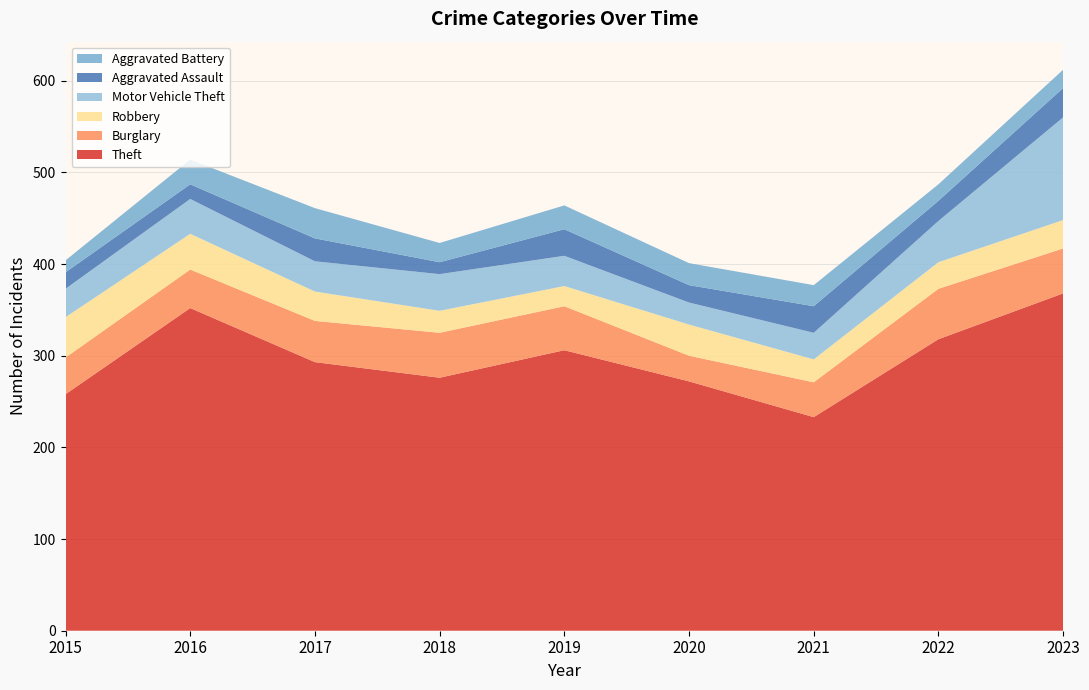

Reading left to right, what are all the values shown in this chart?

Theft: 258	352	293	276	306	272	233	318	368
Burglary: 40	42	45	49	48	28	38	55	49
Robbery: 44	39	32	24	22	34	25	29	31
Motor Vehicle Theft: 31	38	33	40	33	24	29	45	112
Aggravated Assault: 18	16	25	13	29	19	29	22	32
Aggravated Battery: 13	27	33	21	26	24	23	18	20